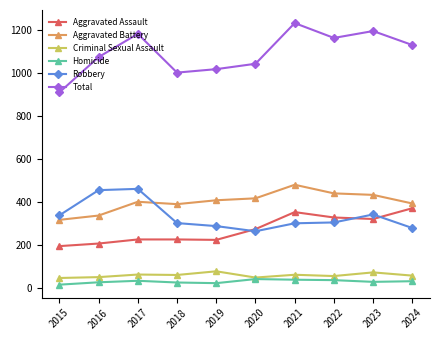

The Aggravated Assault series shows 225 at 2017. True or false?

True